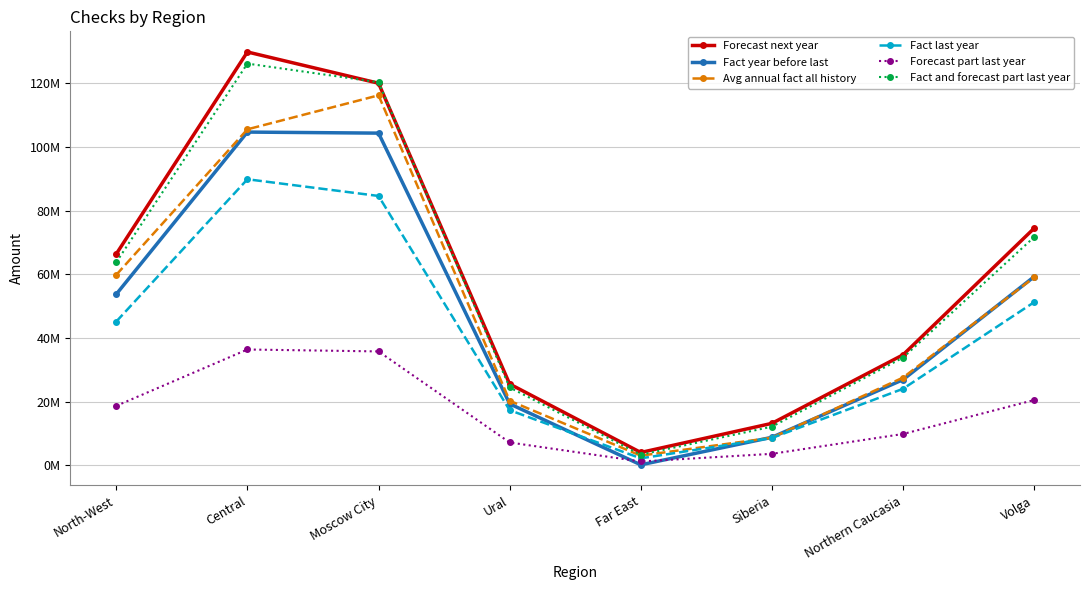

Where is the first local maximum for Fact year before last?

Central